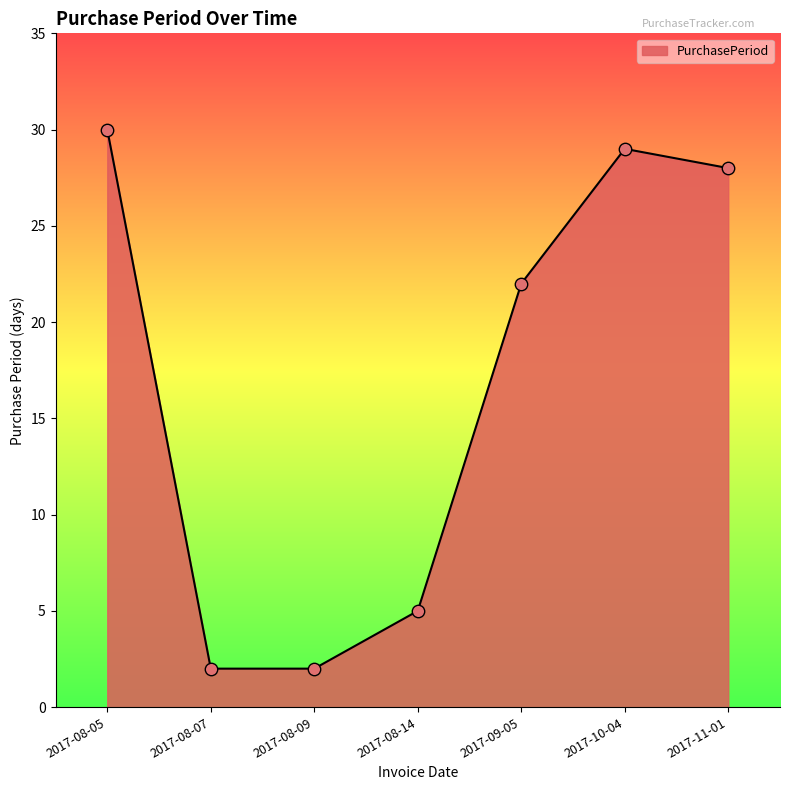

Which has a higher value, 2017-08-14 or 2017-08-07?

2017-08-14